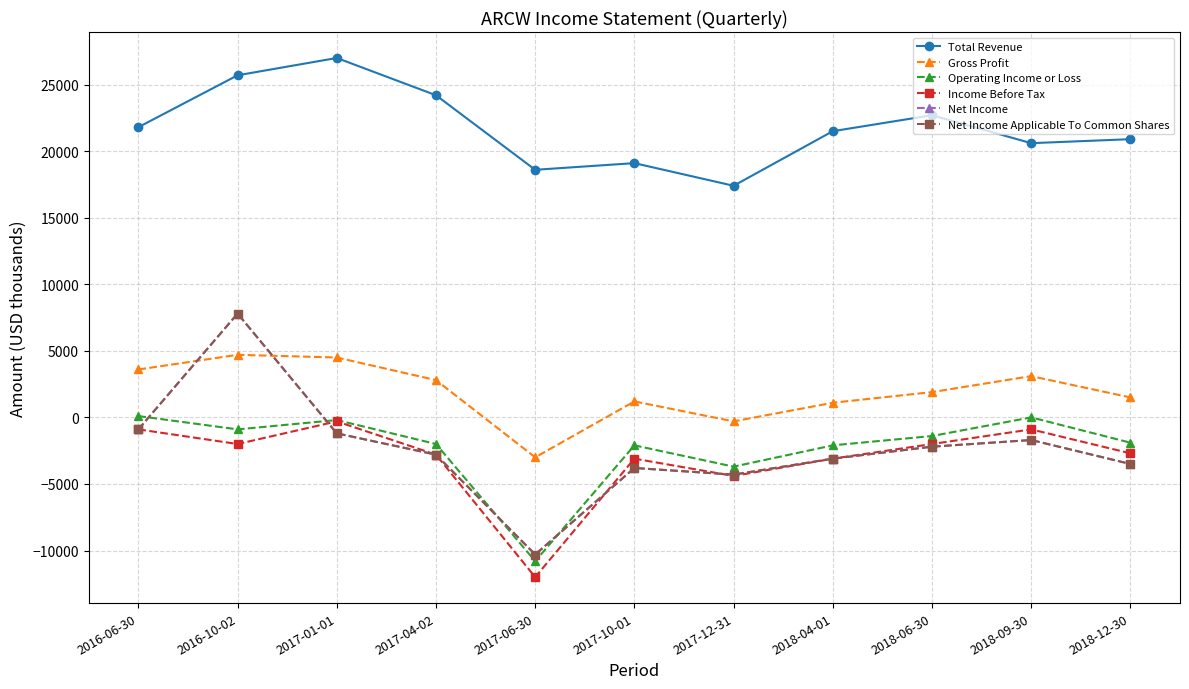

Which series changed the most between 2016-06-30 and 2018-04-01?

Gross Profit